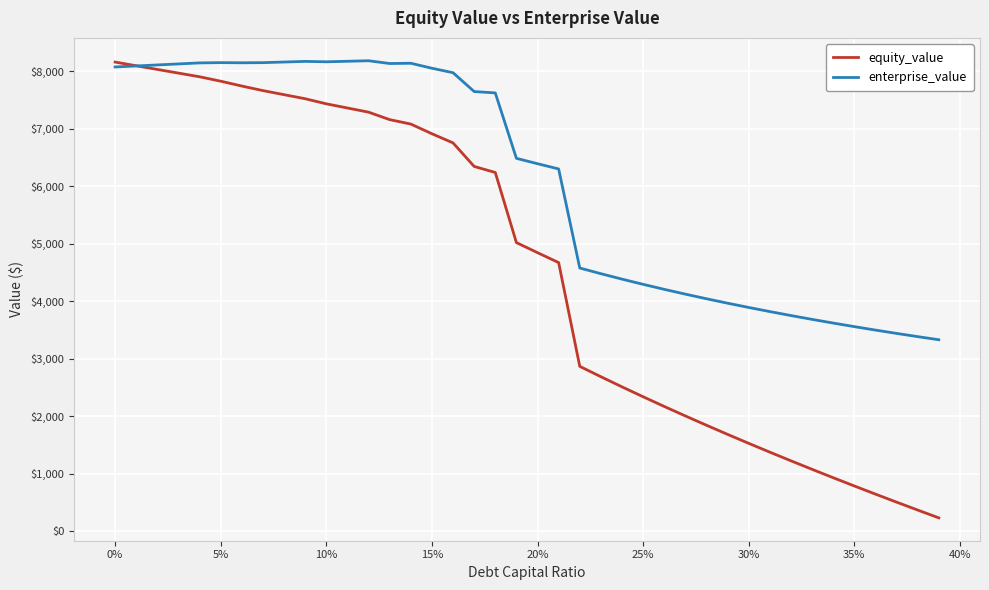

What is the greatest value displayed?

8178.6